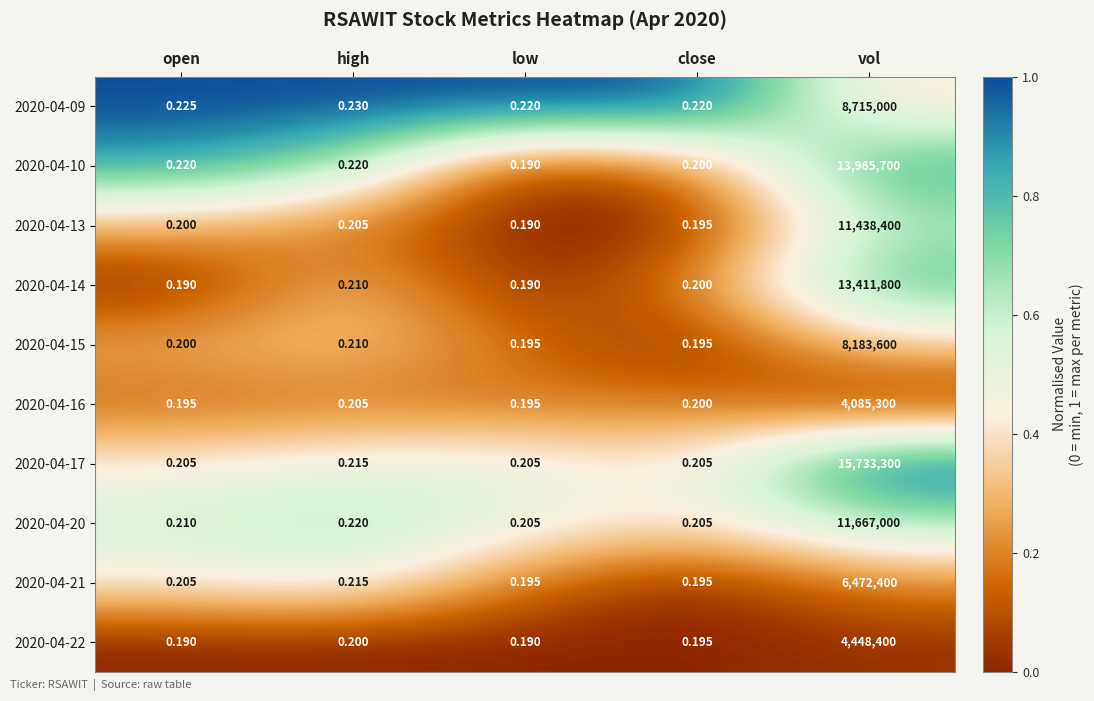

Which series has the largest total across all categories?

2020-04-17